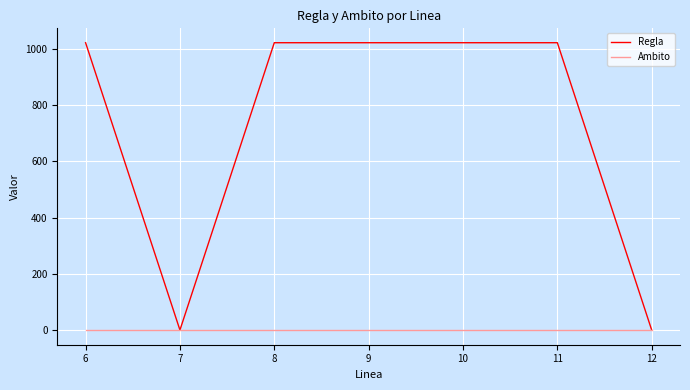

Is the value of Regla at 9 greater than the value of Ambito at 11?

Yes